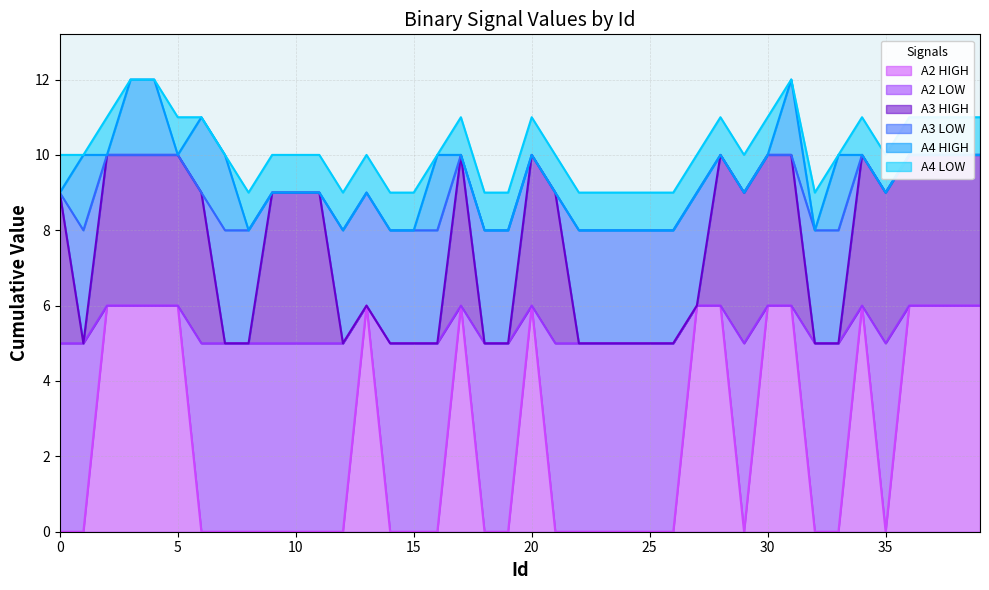

True or false: A2 HIGH has a value of 4 at 15.

False